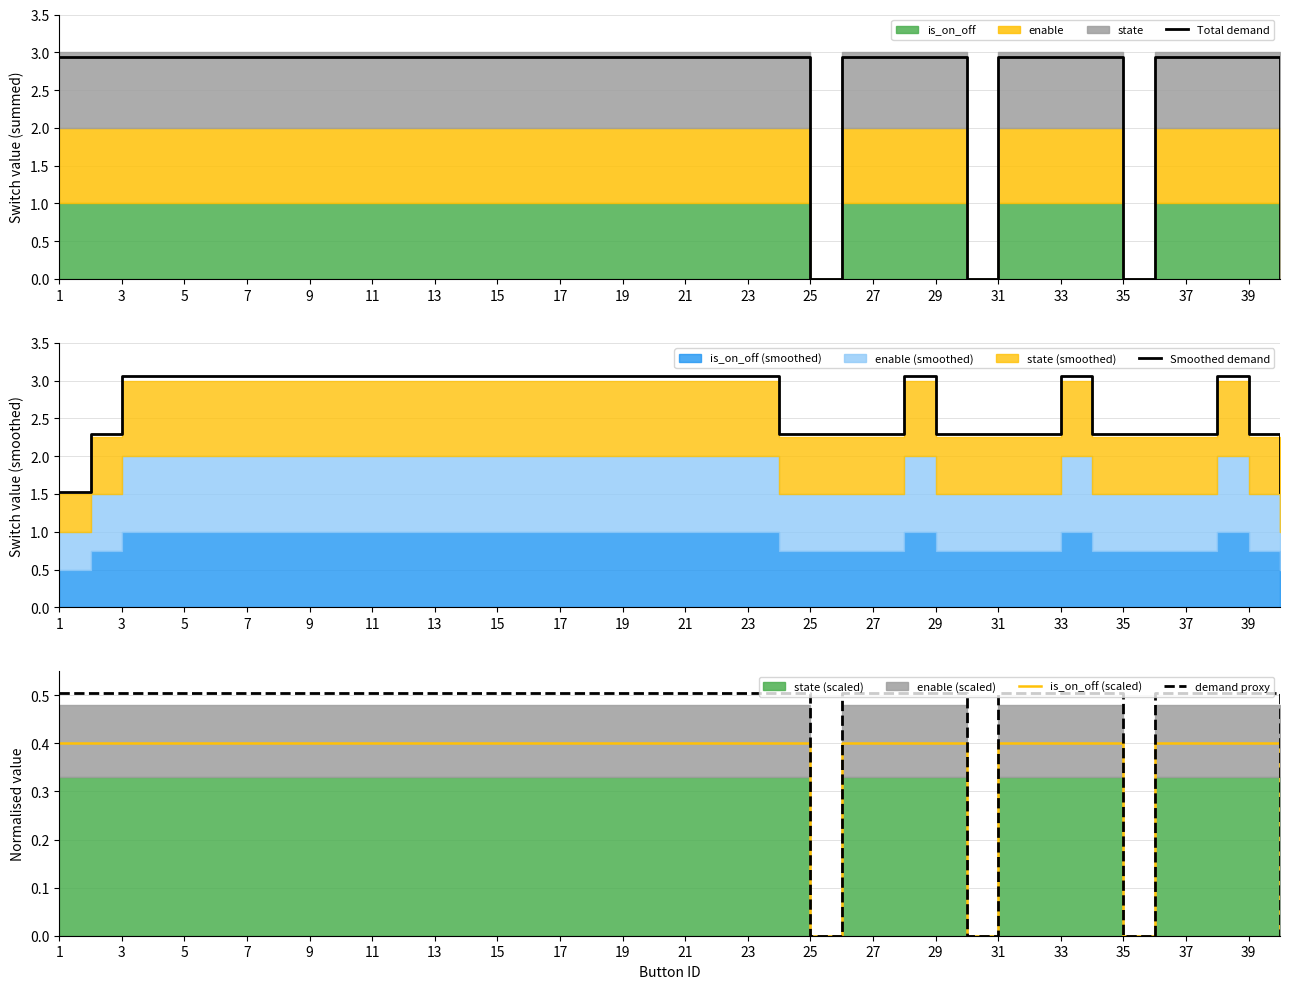

Is it true that Total demand equals 3.8 at 9?

False